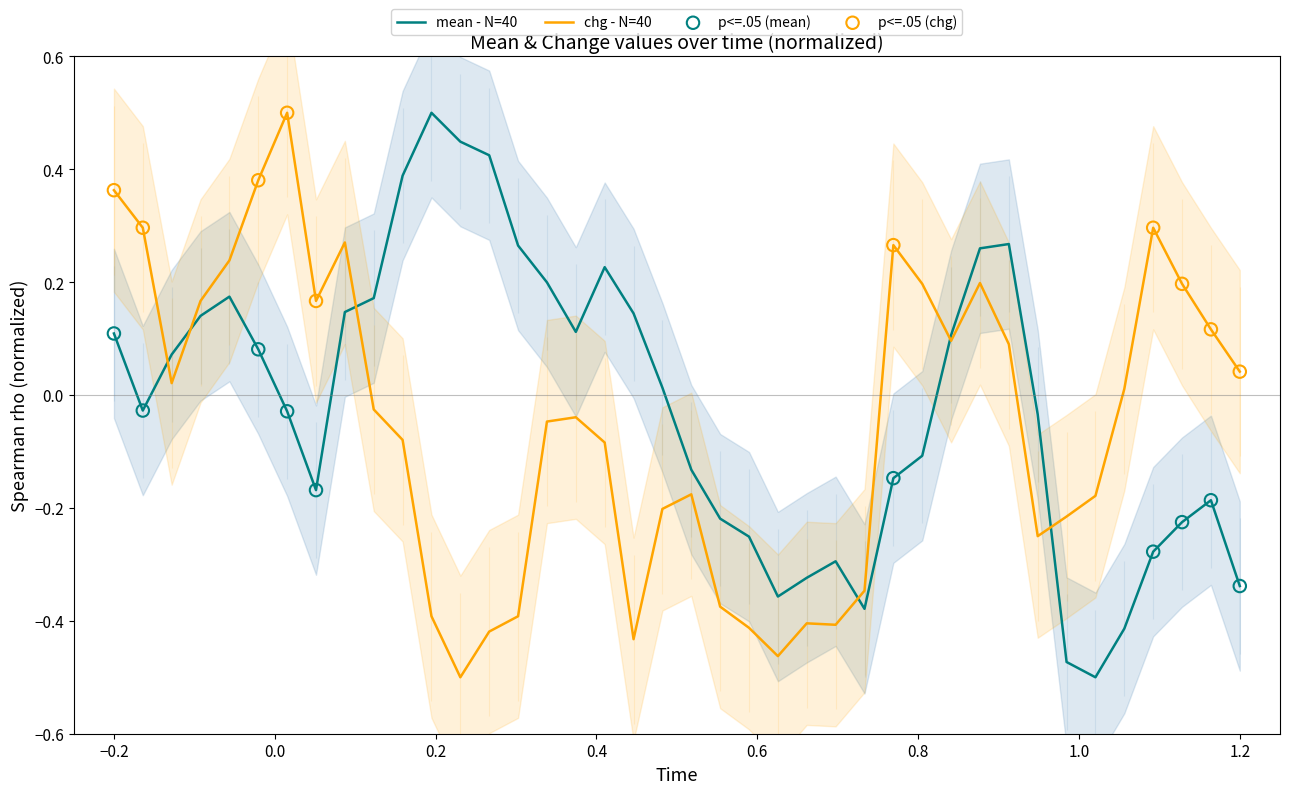

Which series has the largest total across all categories?

mean